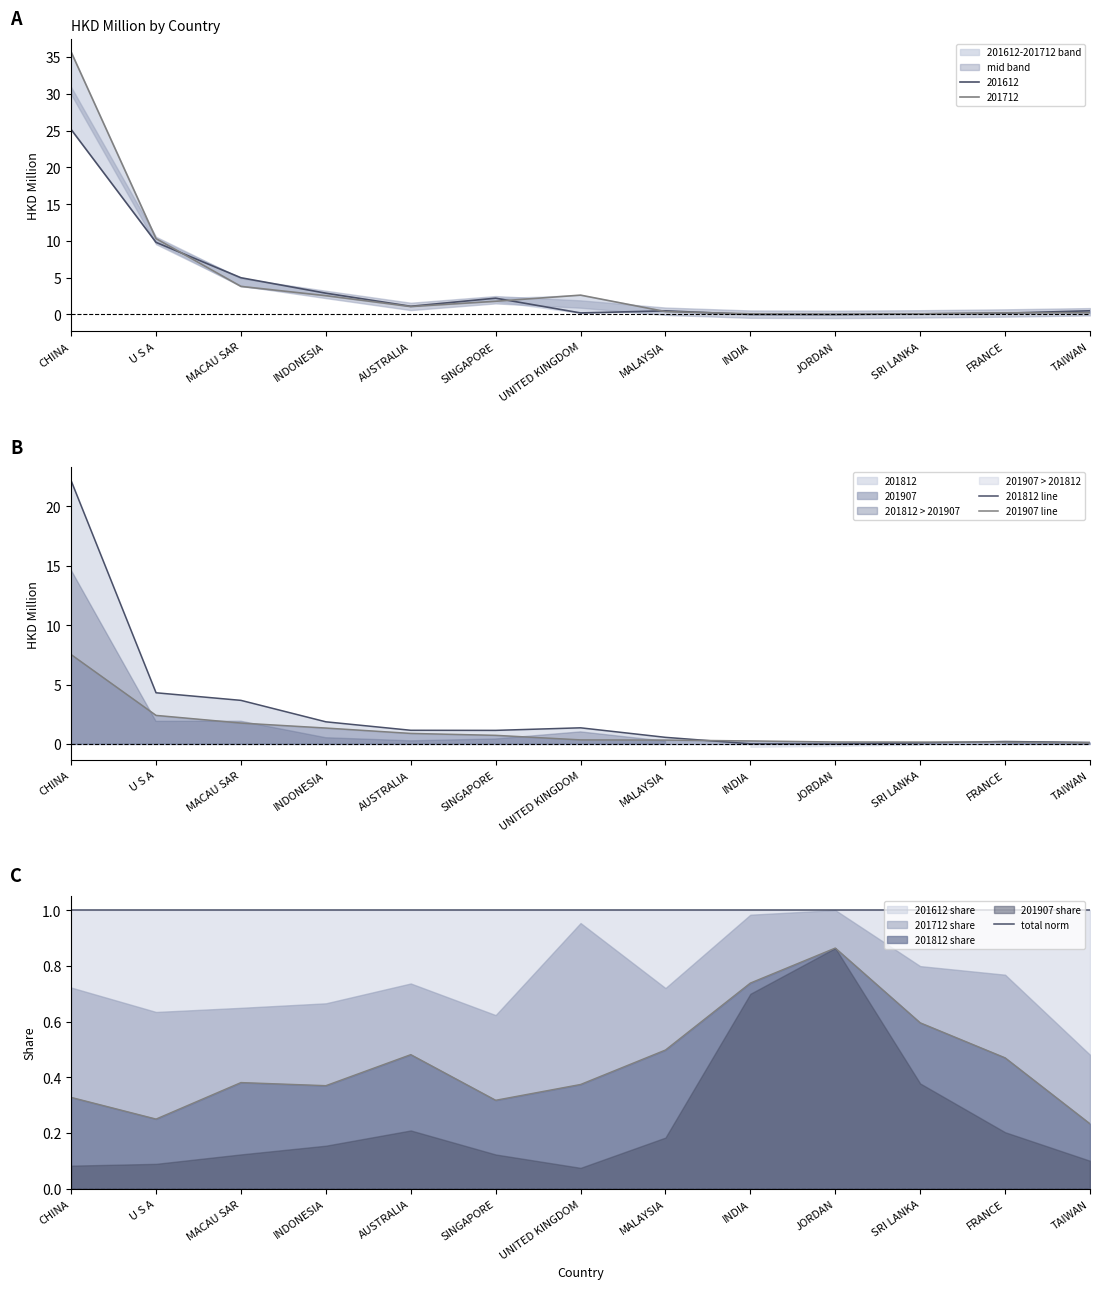

How many times do 201812 line and 201907 line cross each other?

2